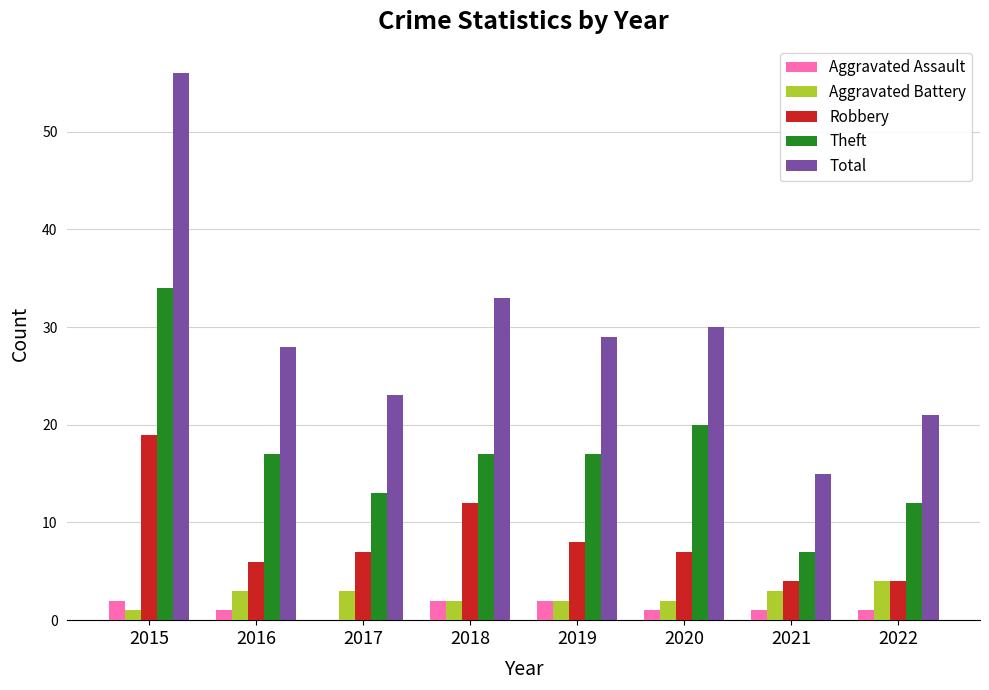

Where does the Aggravated Assault series first go above 1?

2015